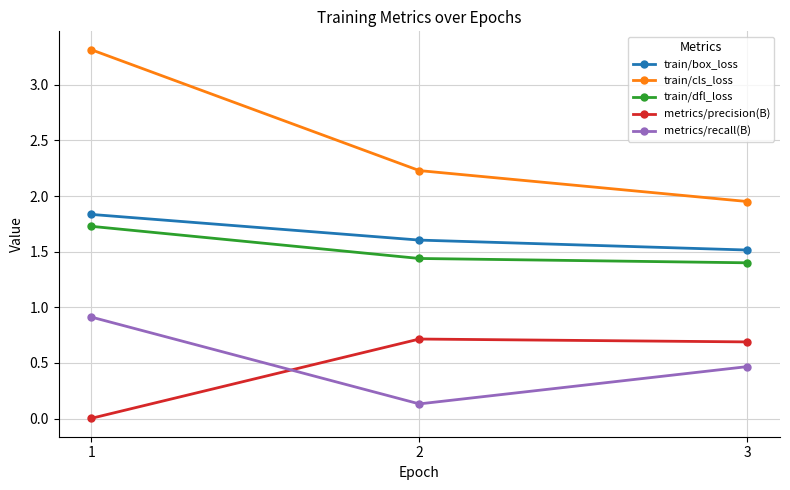

Between 1 and 3, which series saw the biggest shift?

train/cls_loss